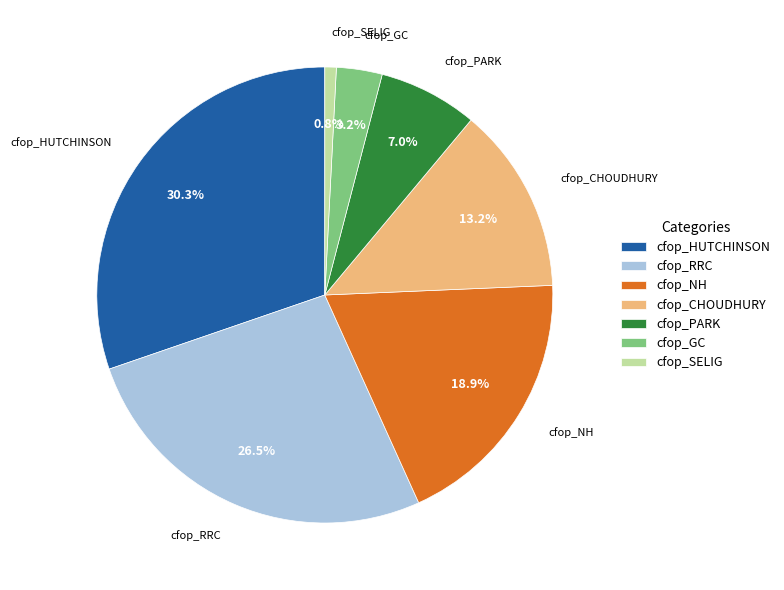

Rank the categories by value from highest to lowest.

cfop_HUTCHINSON, cfop_RRC, cfop_NH, cfop_CHOUDHURY, cfop_PARK, cfop_GC, cfop_SELIG